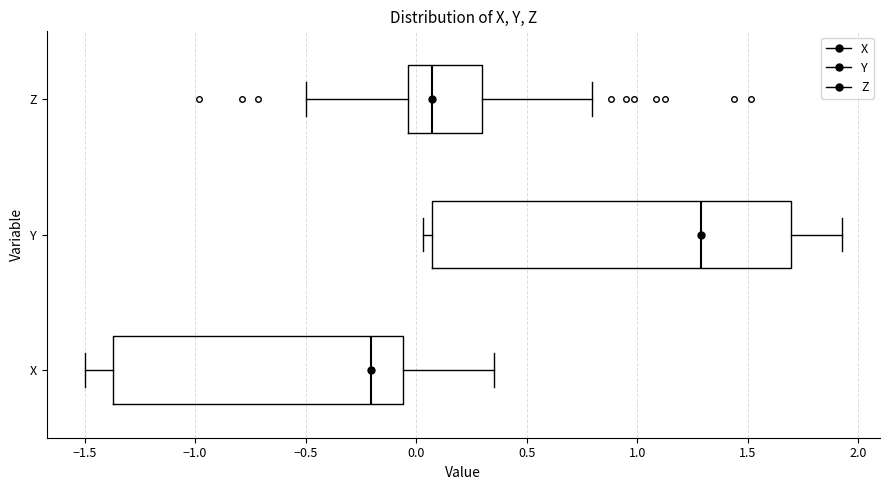

Reading bottom to top, read every box against the x-axis: the position of its median line, the range the box covers, and the ends of its whiskers. The values are not printed on the chart, so give them approximately, as read against the axis.

X: median -0.20, box -1.35 to -0.05, whiskers -1.50 to 0.35
Y: median 1.30, box 0.05 to 1.70, whiskers 0.05 (just left of the box's left edge) to 1.95
Z: median 0.05, box -0.05 to 0.30, whiskers -0.50 to 0.80